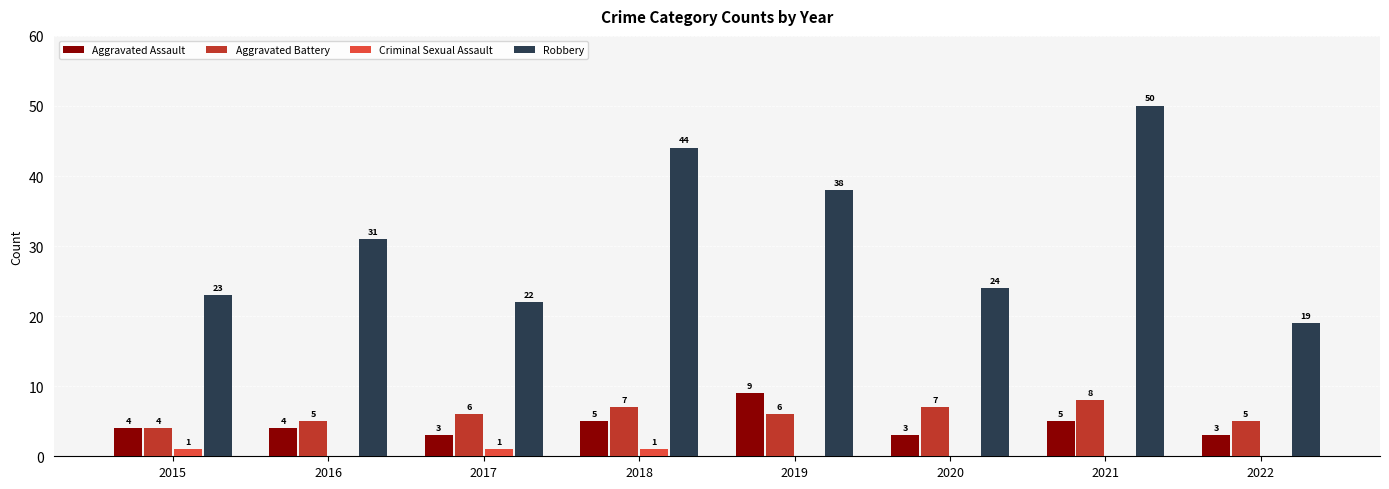

Reading left to right, list all the values displayed in this chart.

Aggravated Assault: 4	4	3	5	9	3	5	3
Aggravated Battery: 4	5	6	7	6	7	8	5
Criminal Sexual Assault: 1	0	1	1	0	0	0	0
Robbery: 23	31	22	44	38	24	50	19